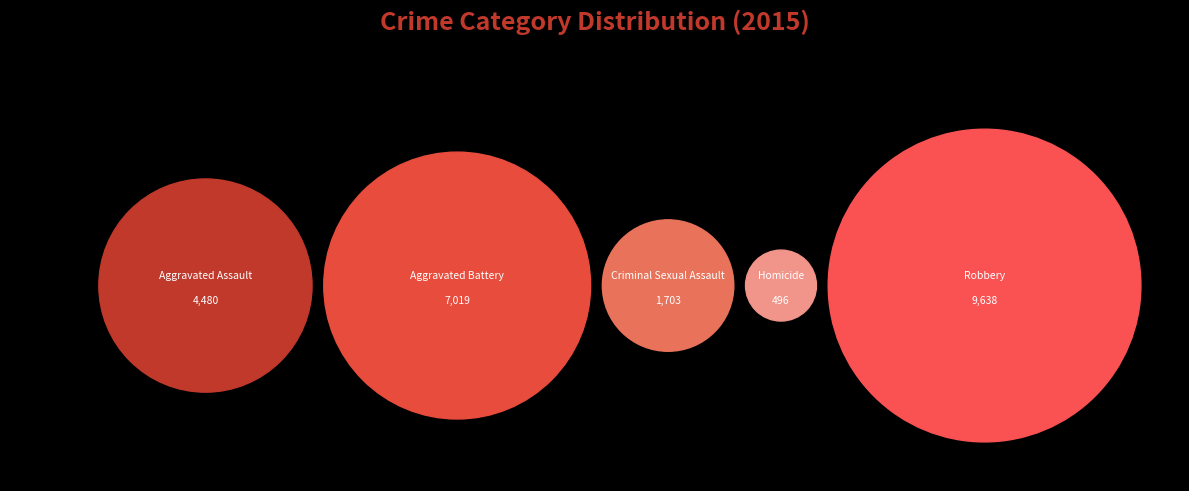

Rank the categories by value from highest to lowest.

Robbery, Aggravated Battery, Aggravated Assault, Criminal Sexual Assault, Homicide